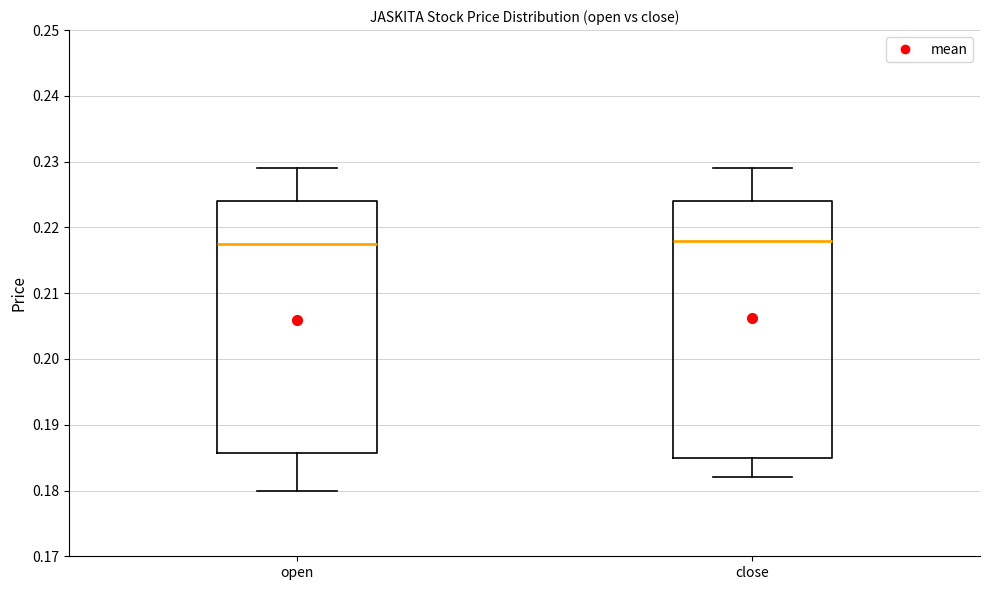

Reading left to right, read every box against the y-axis: the position of its median line, the range the box covers, and the ends of its whiskers. The values are not printed on the chart, so give them approximately, as read against the axis.

open: median 0.218, box 0.186 to 0.224, whiskers 0.180 to 0.229
close: median 0.218, box 0.185 to 0.224, whiskers 0.182 to 0.229